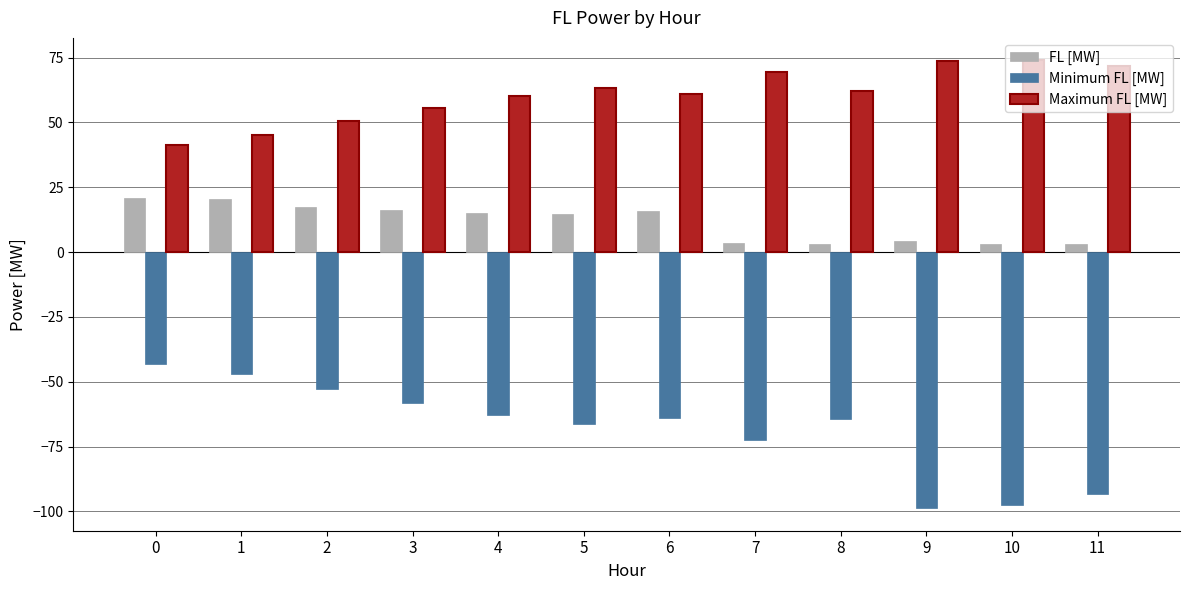

Between 2 and 9, which series saw the biggest shift?

Minimum FL [MW]